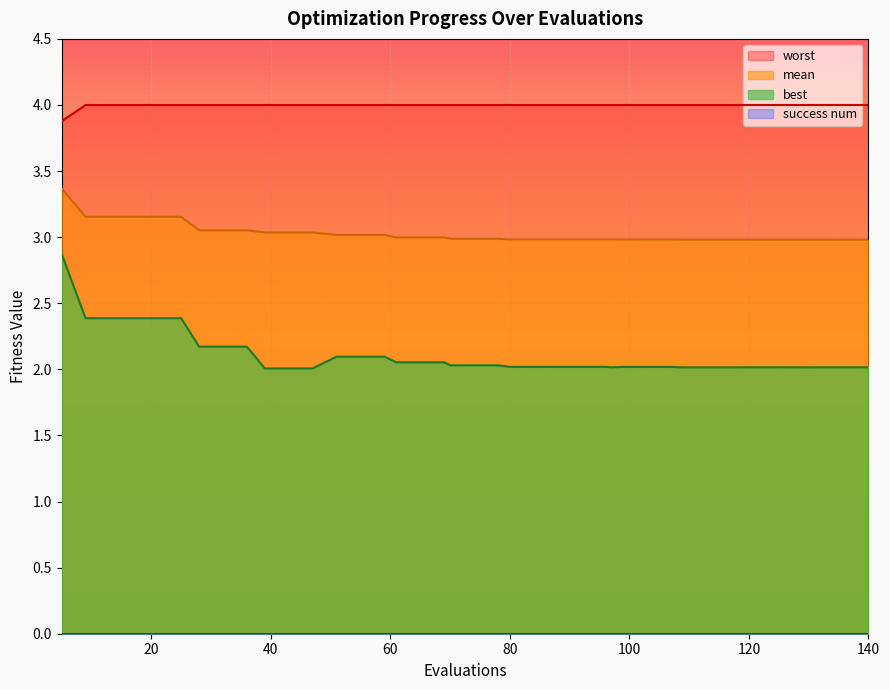

True or false: worst and mean intersect in this chart.

False